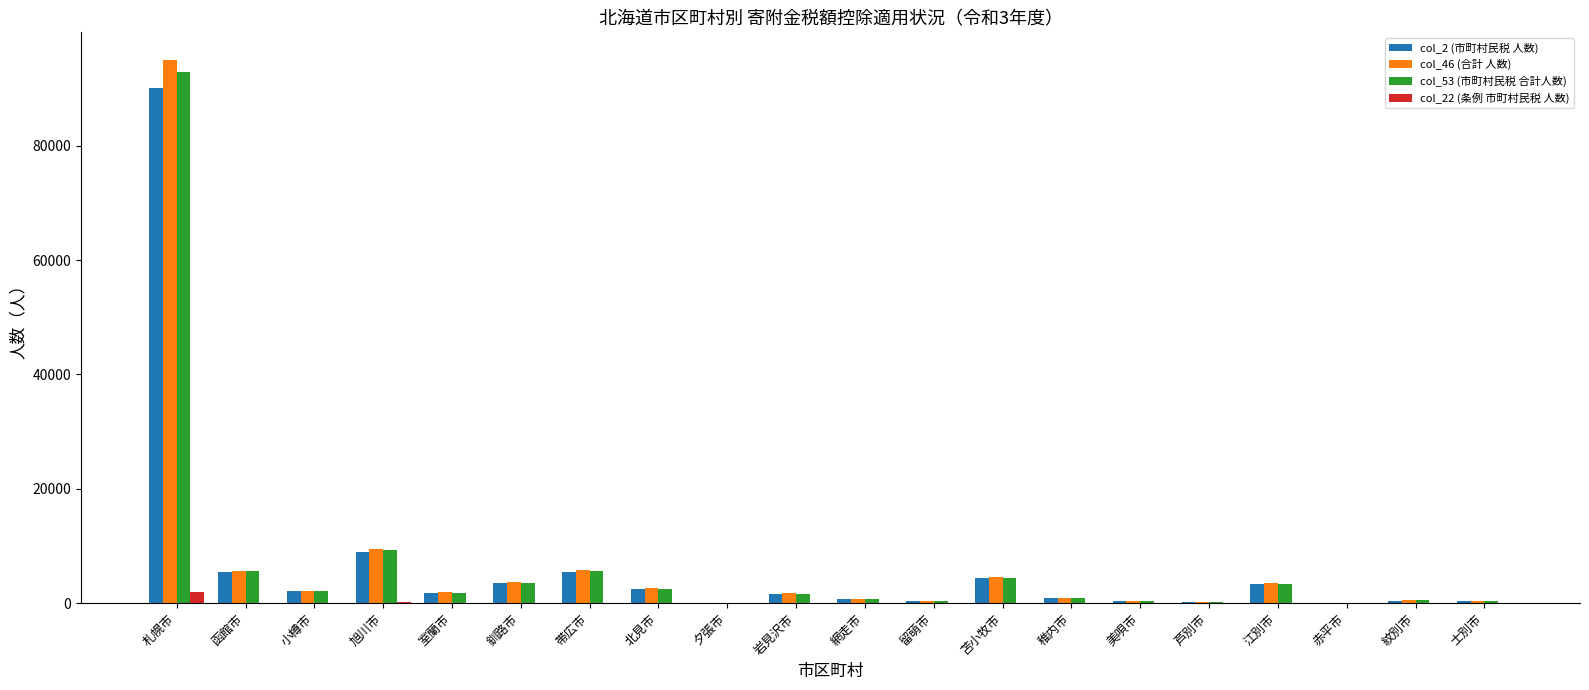

What are all the series names shown in the legend?

col_2 (市町村民税 人数), col_46 (合計 人数), col_53 (市町村民税 合計人数), col_22 (条例 市町村民税 人数)